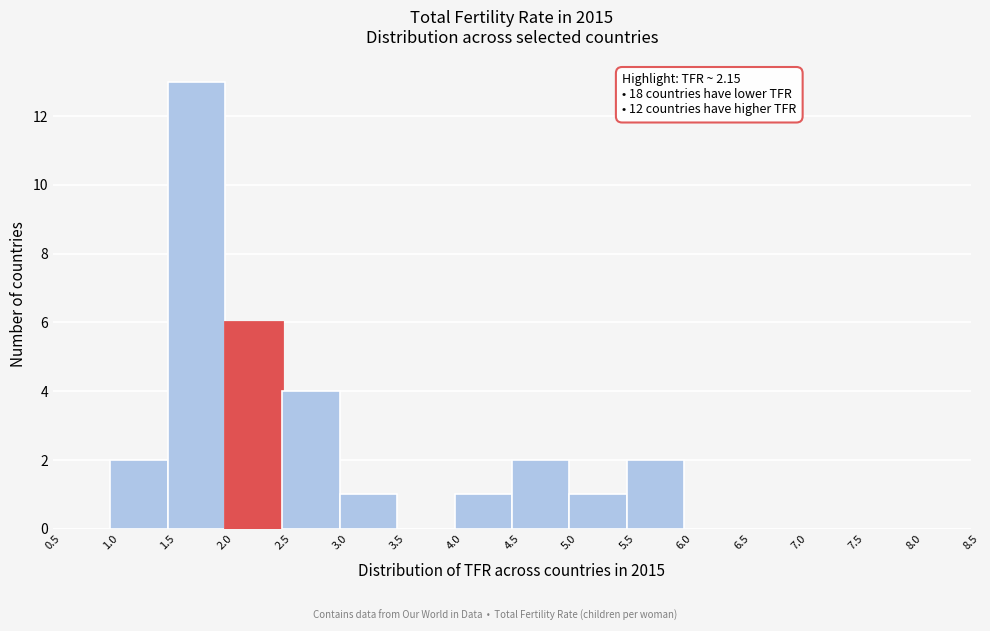

Which range on the x-axis has the tallest bar?

1.5 to 2.0